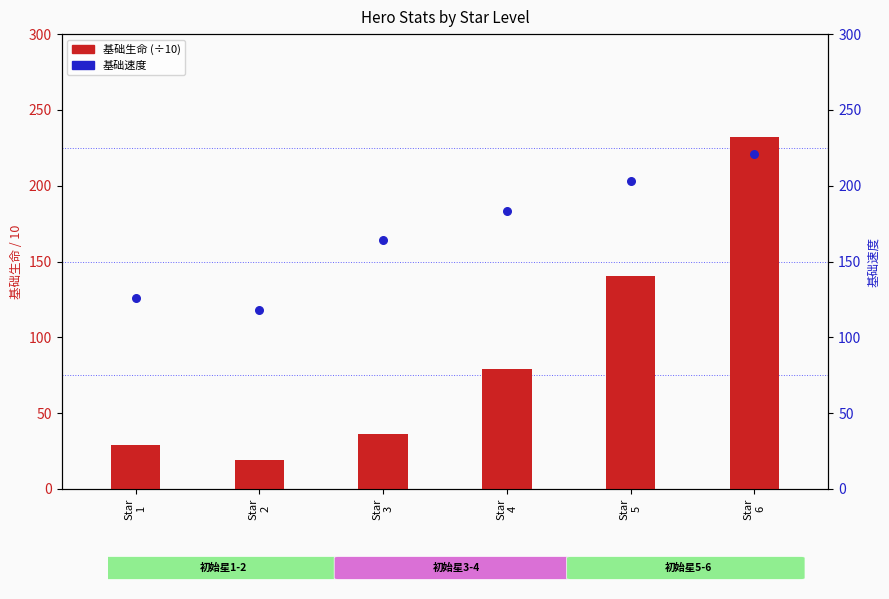

What are all the series names shown in the legend?

基础生命 (÷10), 基础速度